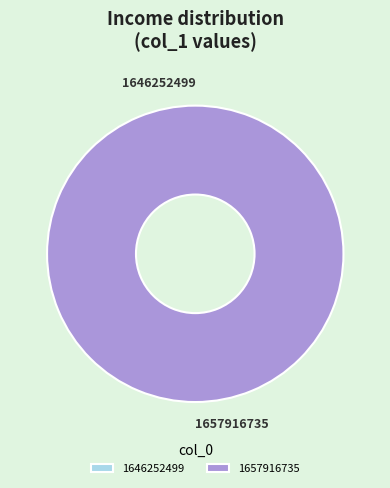

Combined, do 1657916735 and 1646252499 account for over 50%?

Yes